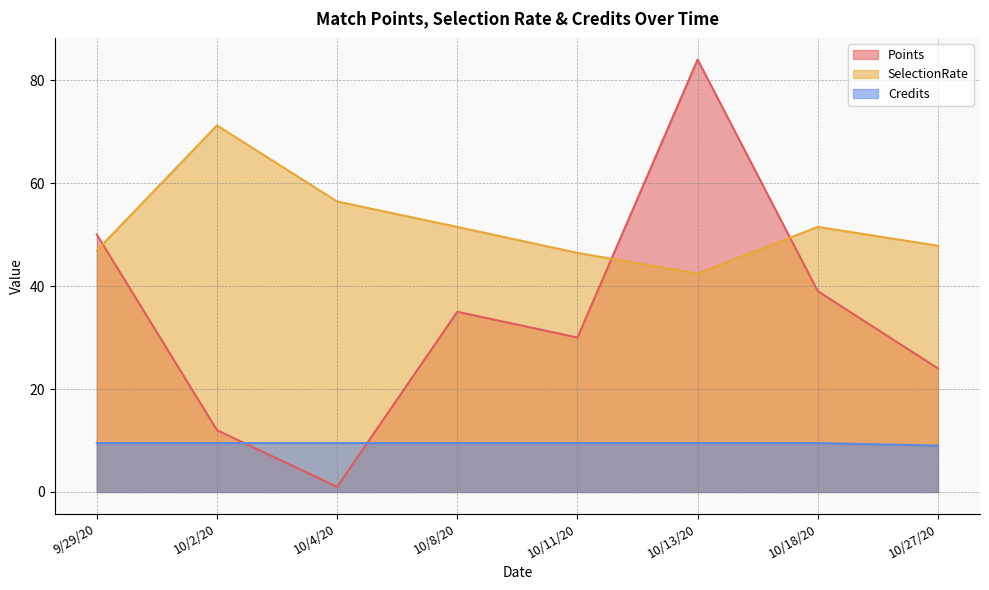

True or false: Points and Credits intersect in this chart.

True